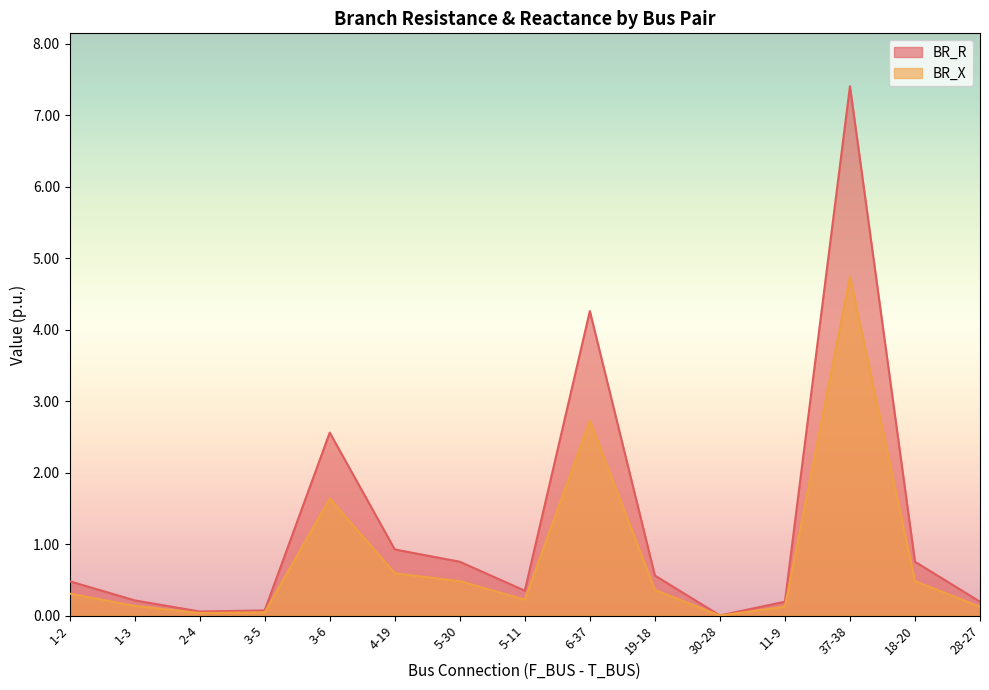

What is the difference between the BR_X values at 1-2 and 2-4?

0.3